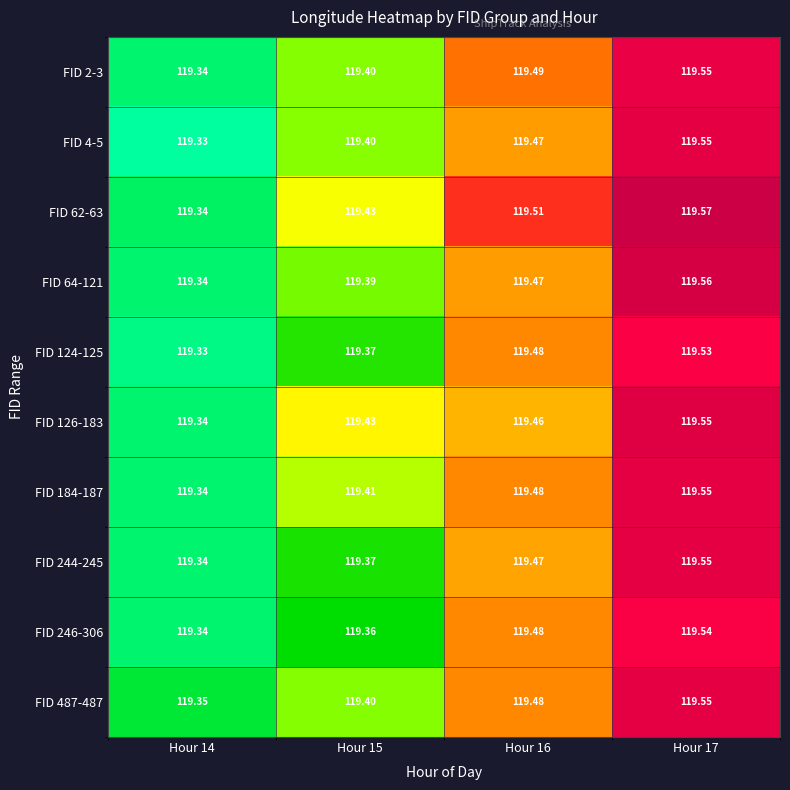

Is the value of FID 4-5 at Hour 16 greater than the value of FID 2-3 at Hour 16?

No